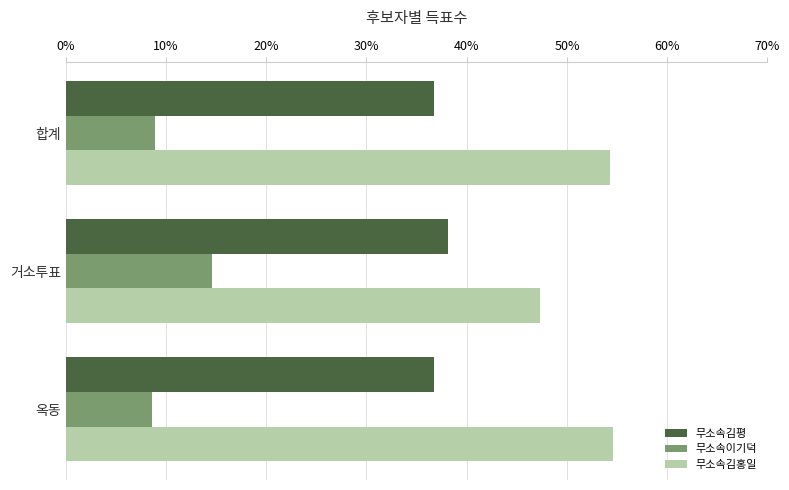

How many 무소속김홍일 values are between 0 and 1?

3